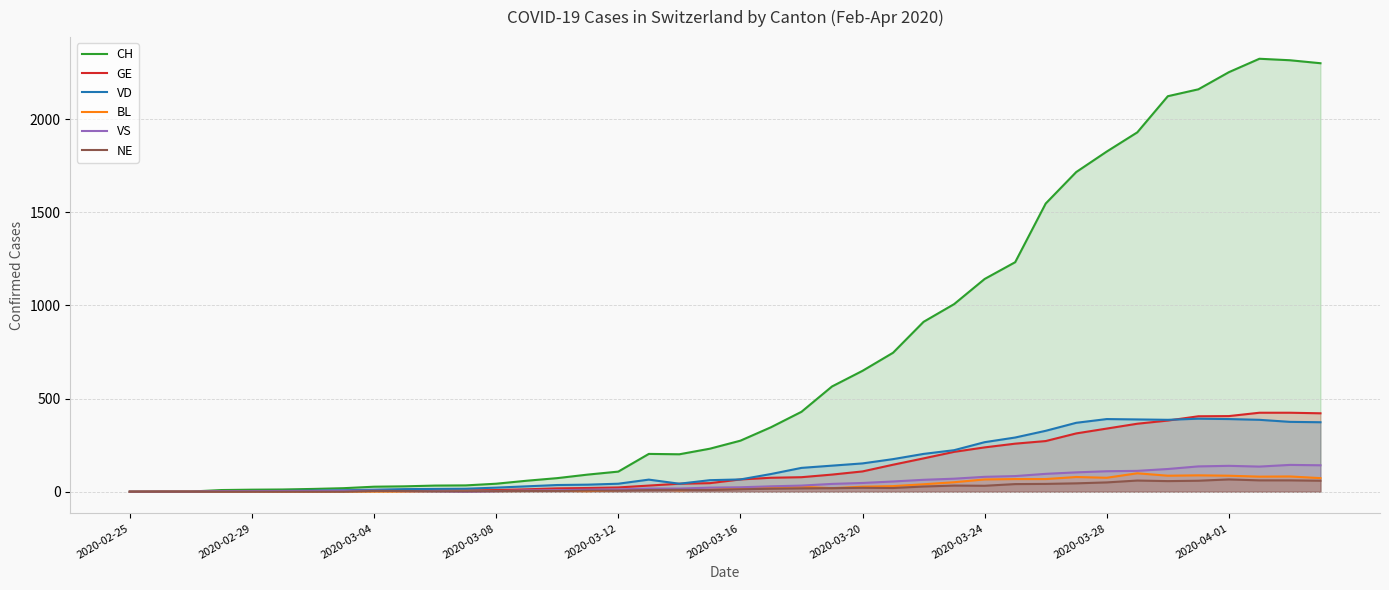

Rank the series by their maximum value, from highest to lowest.

CH, GE, VD, VS, BL, NE